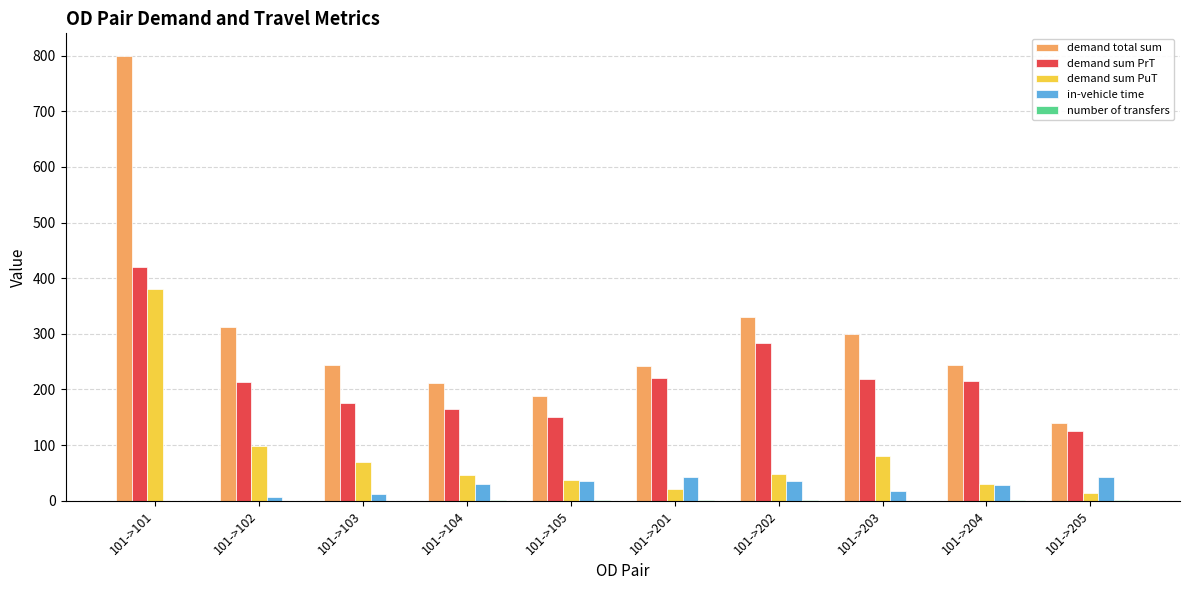

The demand total sum series shows 350.8 at 101->103. True or false?

False